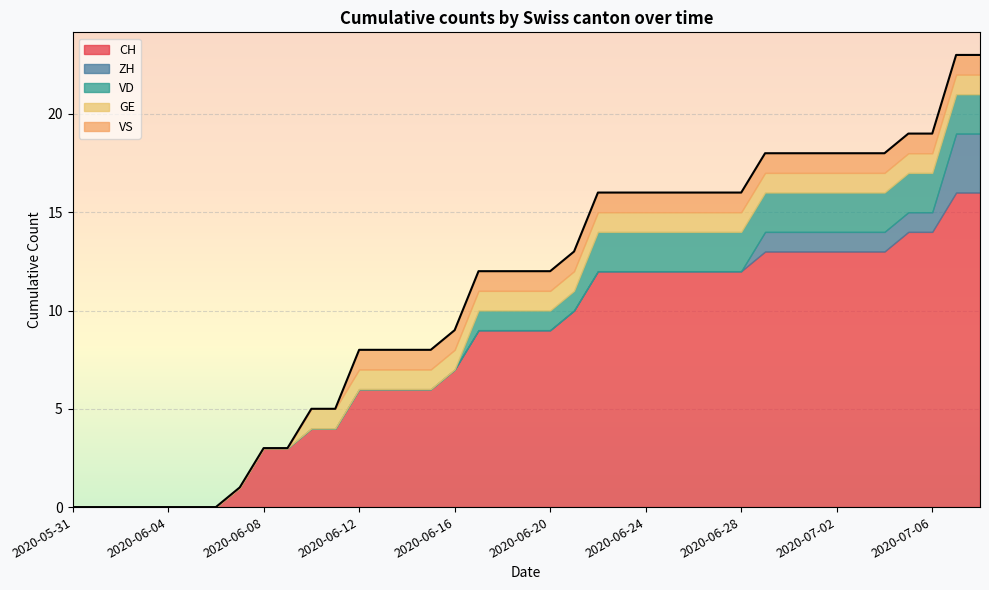

Does the chart display data point markers on the line(s)?

No